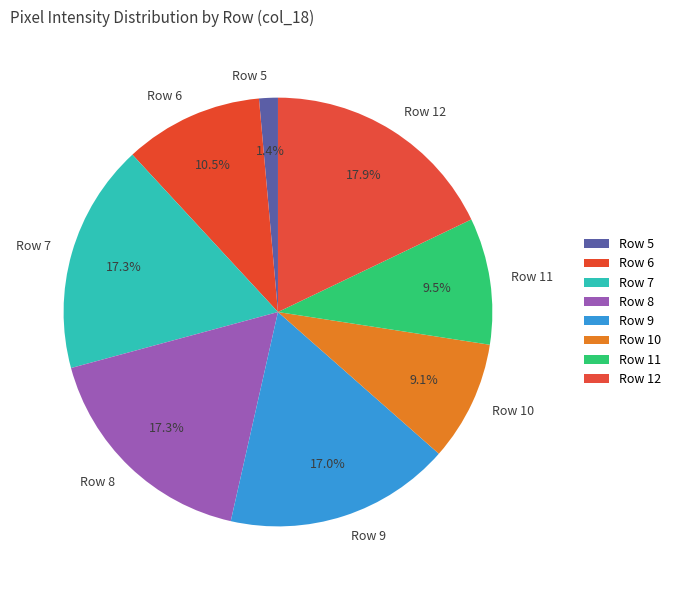

Do Row 9 and Row 6 together represent more than half of the pie?

No